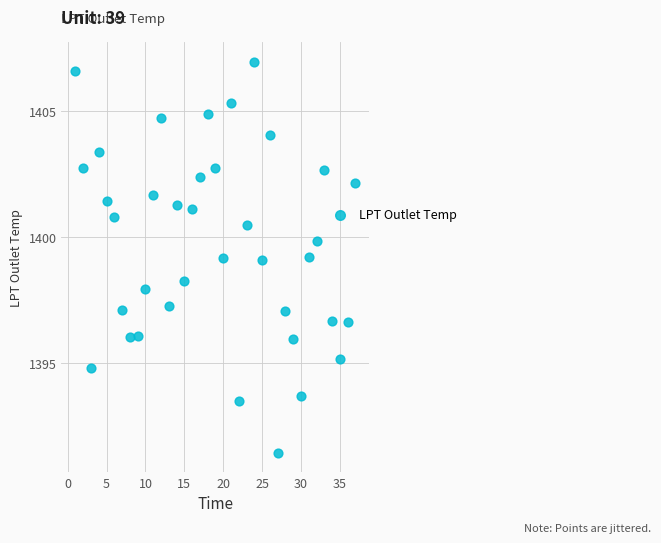

What is the range of X values (max minus min)?

36.0